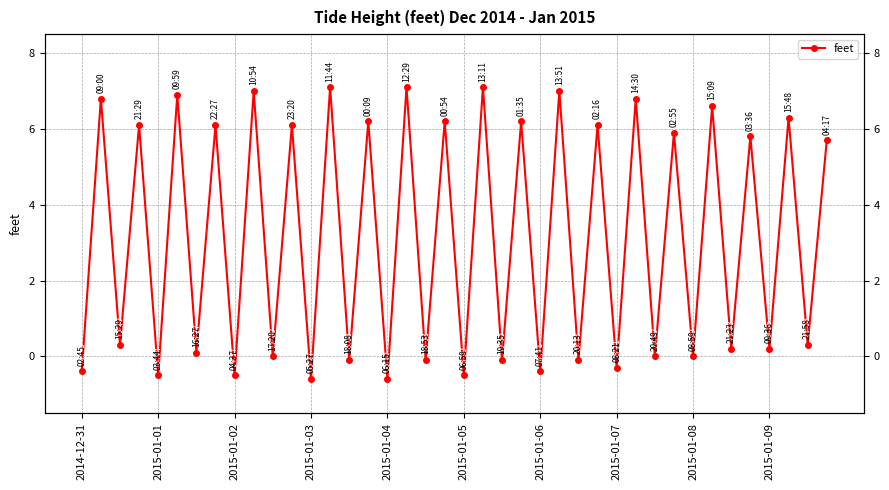

What is the sum of all values?

126.0